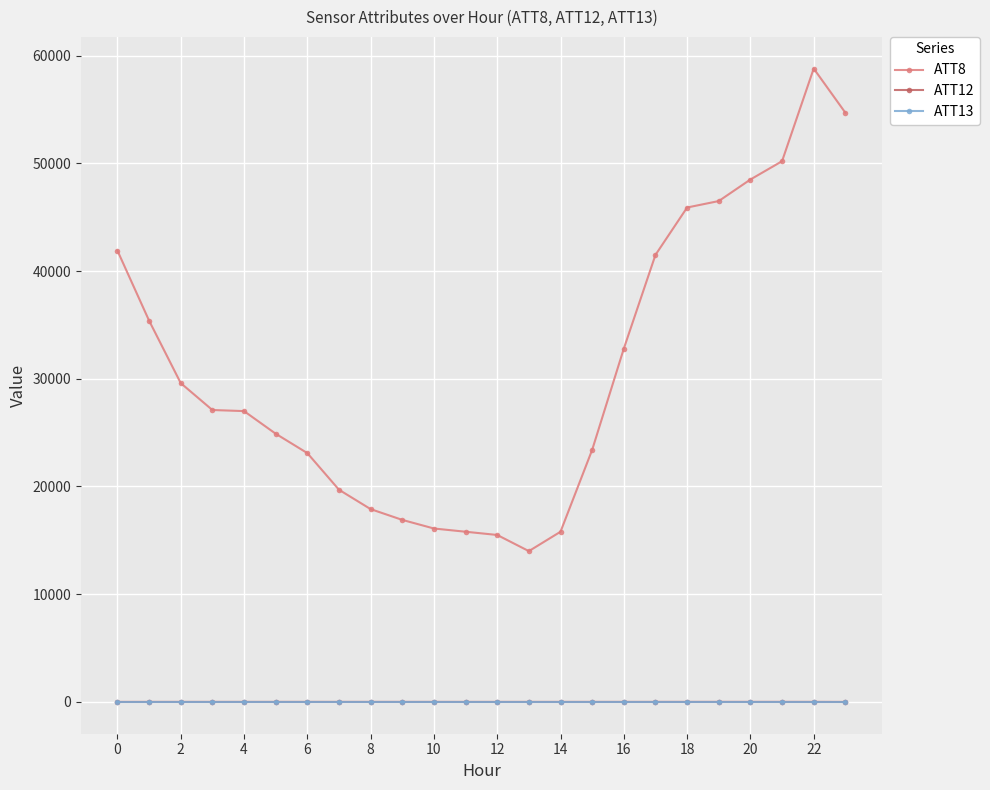

Which series has the largest total across all categories?

ATT8